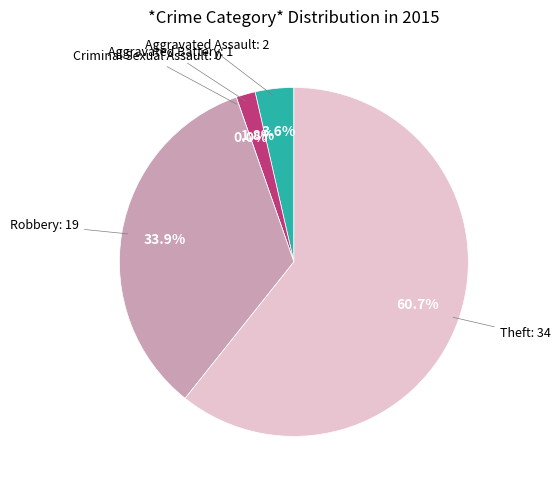

Is Theft the majority of the pie?

Yes